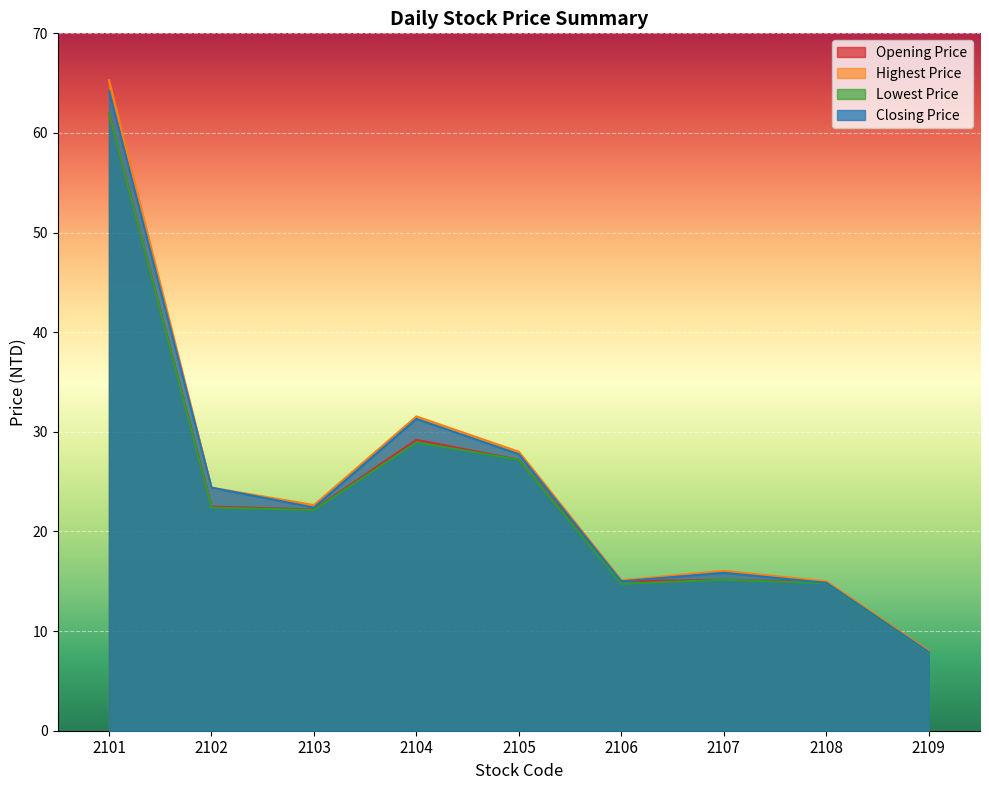

What are all the series names shown in the legend?

Opening Price, Highest Price, Lowest Price, Closing Price